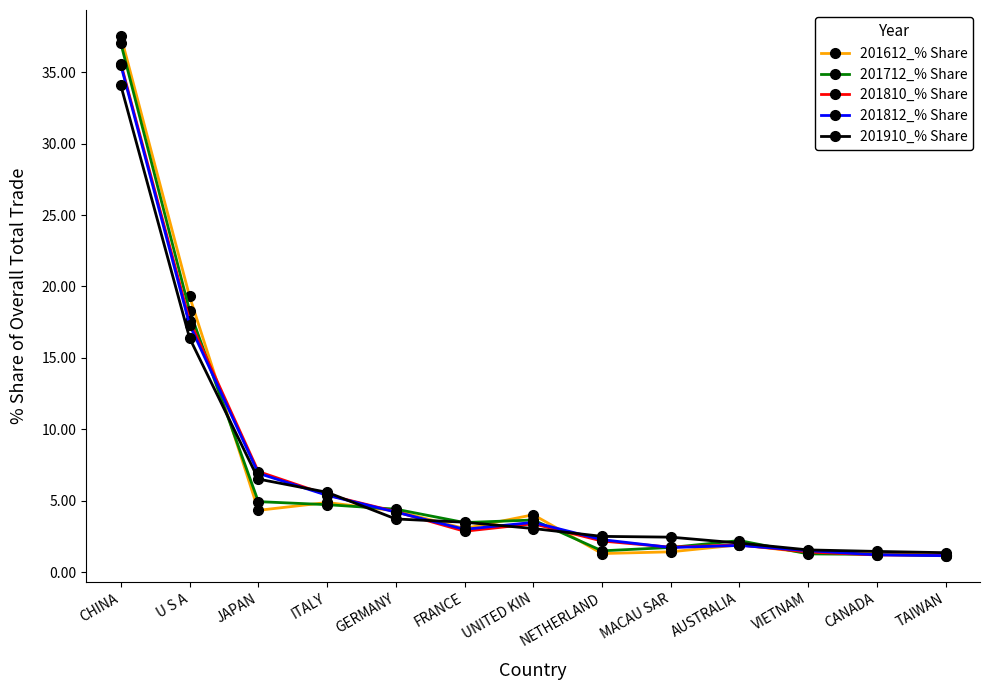

At how many categories does at least one series exceed 31?

1